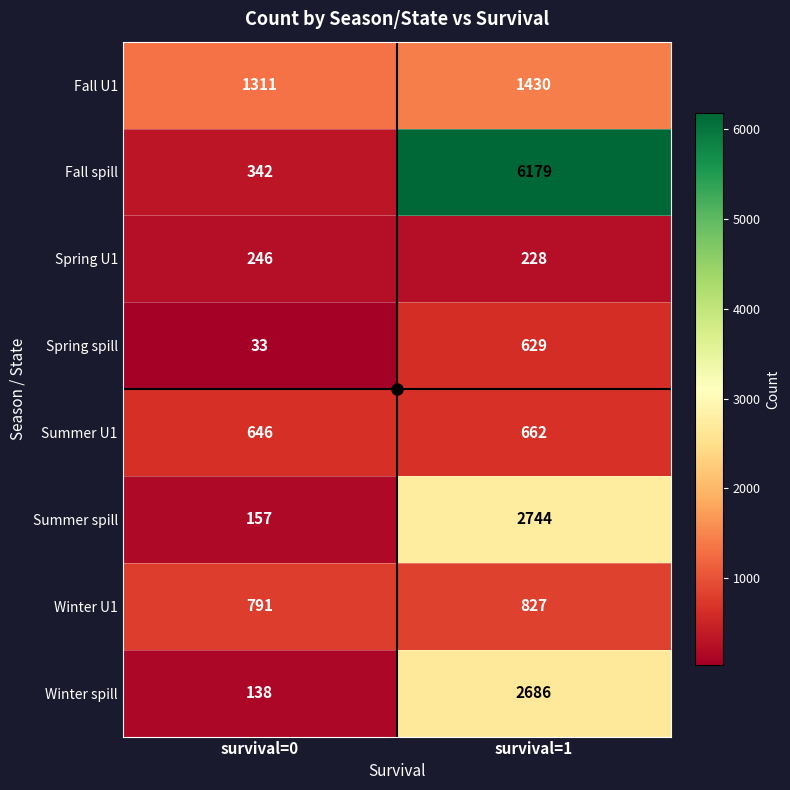

What is the total value across all series at survival=1?

15385